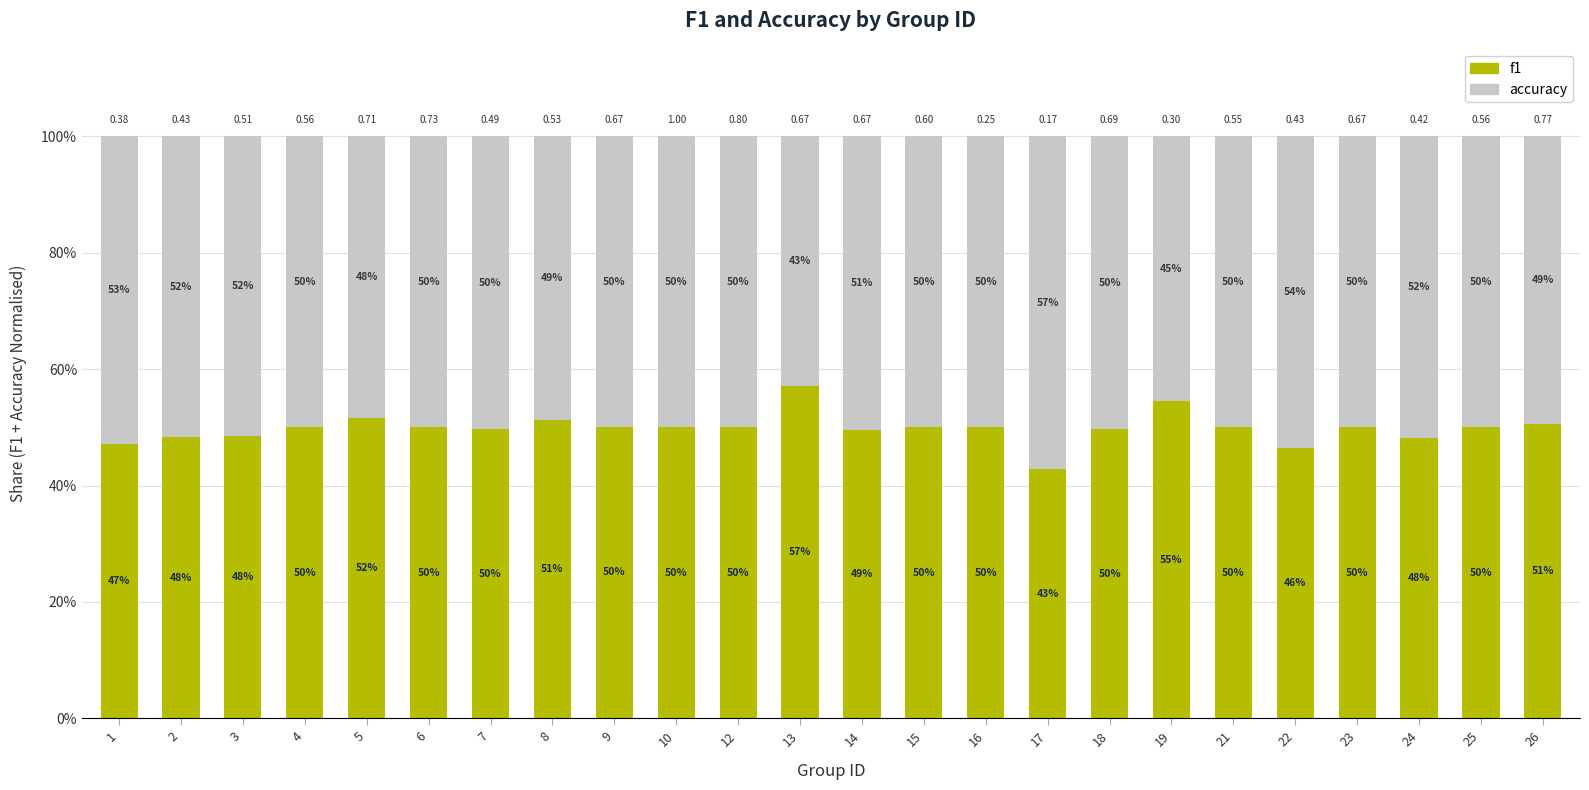

Does the chart contain stacked bars?

Yes